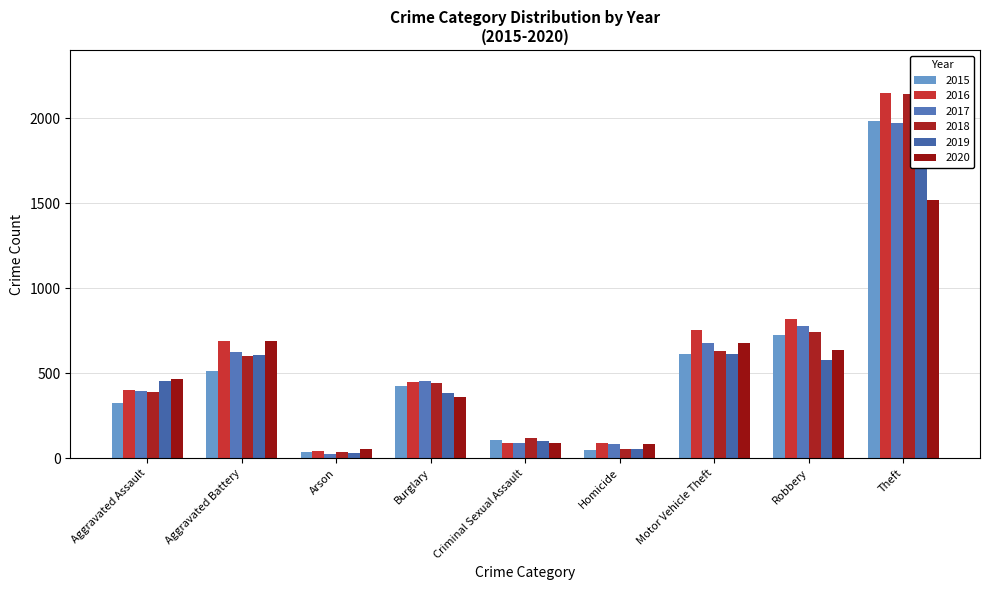

Reading left to right, transcribe all the data shown in this chart.

2015: 323	515	35	422	105	50	614	726	1981
2016: 402	691	40	451	87	87	756	819	2148
2017: 396	623	23	453	90	82	680	780	1968
2018: 392	600	37	443	122	56	631	741	2140
2019: 452	608	32	383	102	53	611	577	2190
2020: 468	691	55	363	88	81	675	639	1518